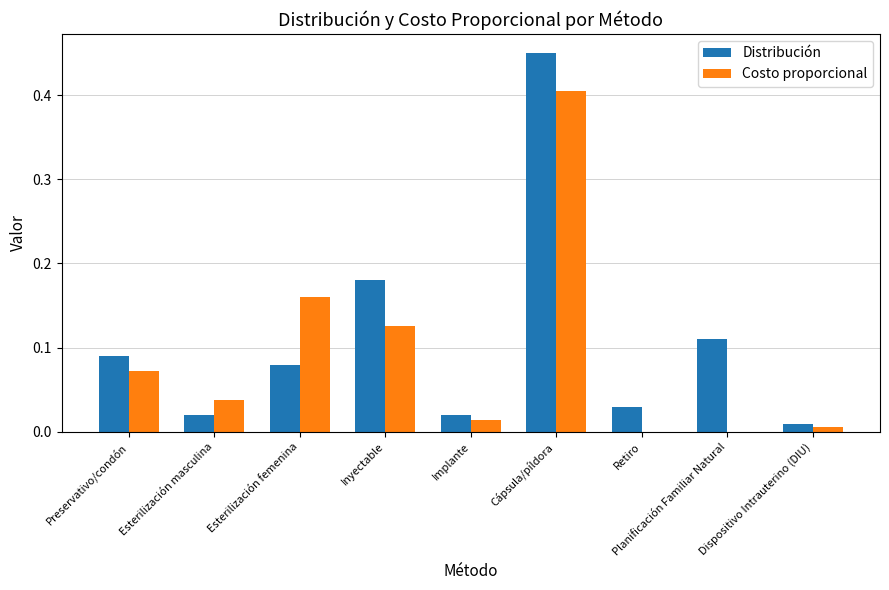

At which category does the chart reach its peak across all series?

Cápsula/píldora